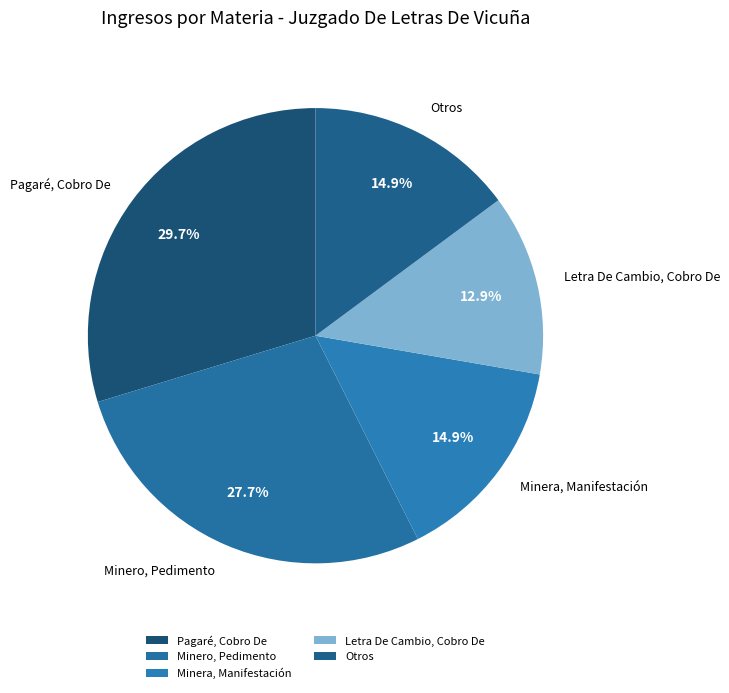

How many slices are in this pie chart?

5